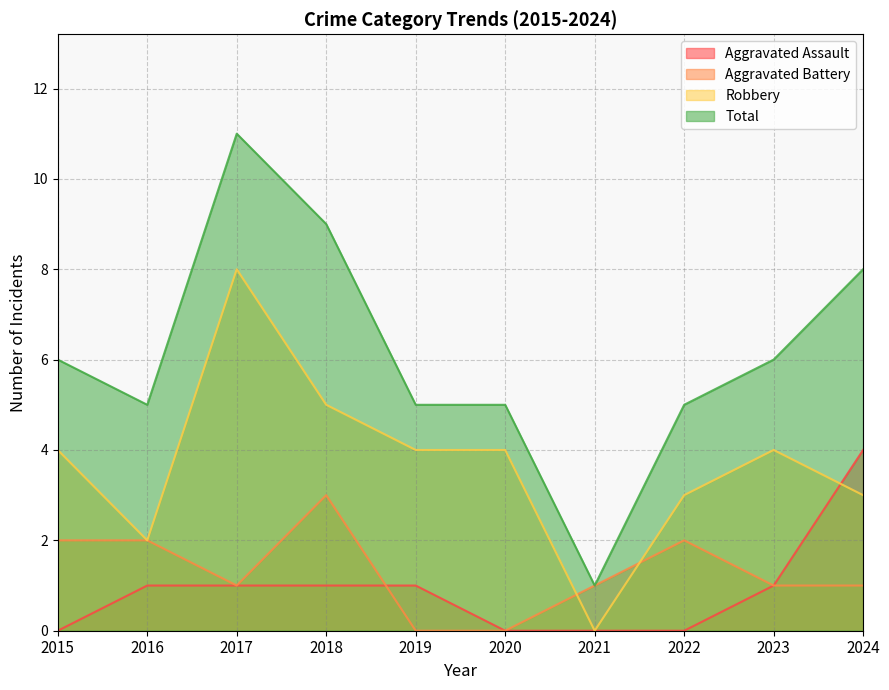

Where does the Robbery series first go above 4?

2017